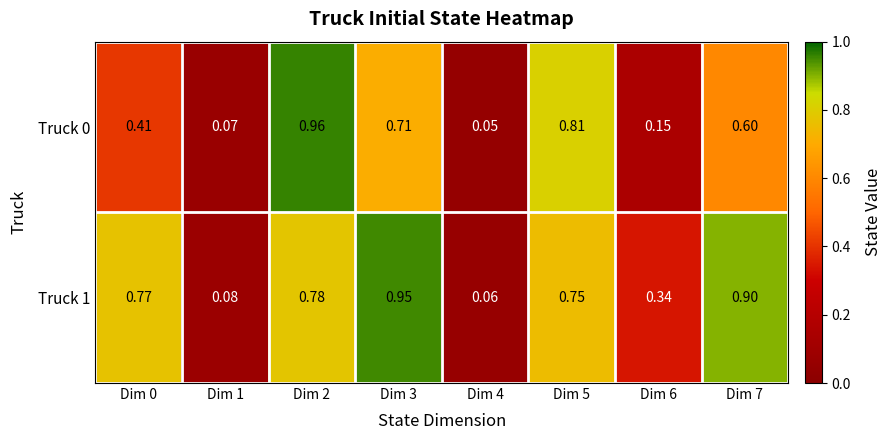

Between Dim 0 and Dim 7, which series saw the biggest shift?

Truck 0